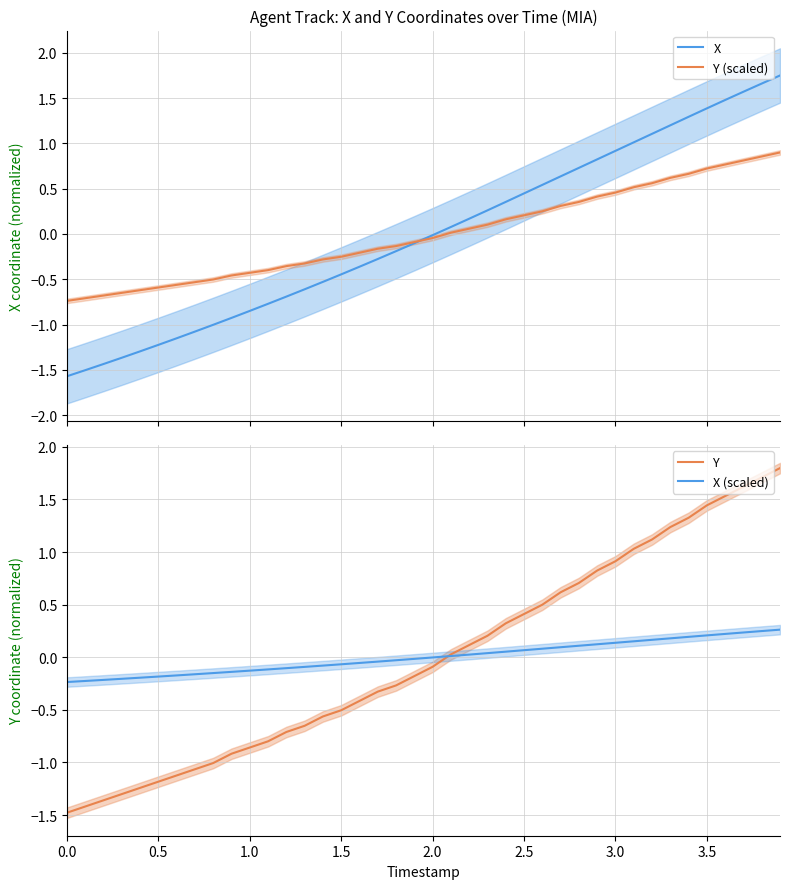

The Y (scaled) series shows 0.0 at 22. True or false?

False